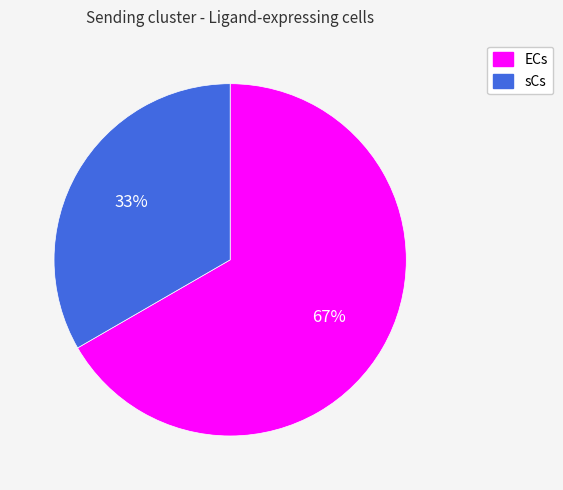

To the nearest percent, what is the average slice percentage?

50%